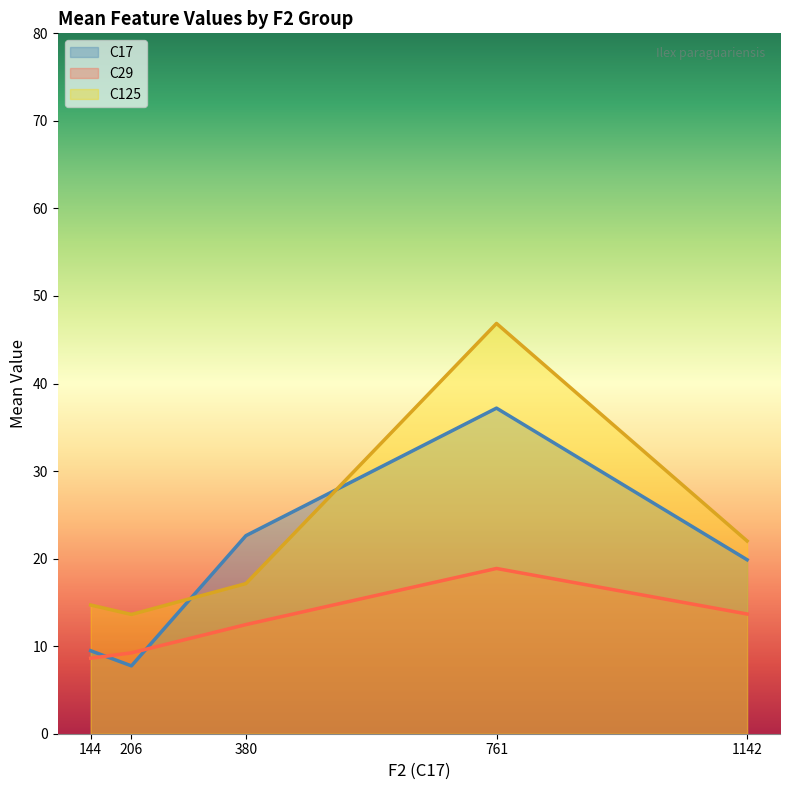

Which series has the largest total across all categories?

C125